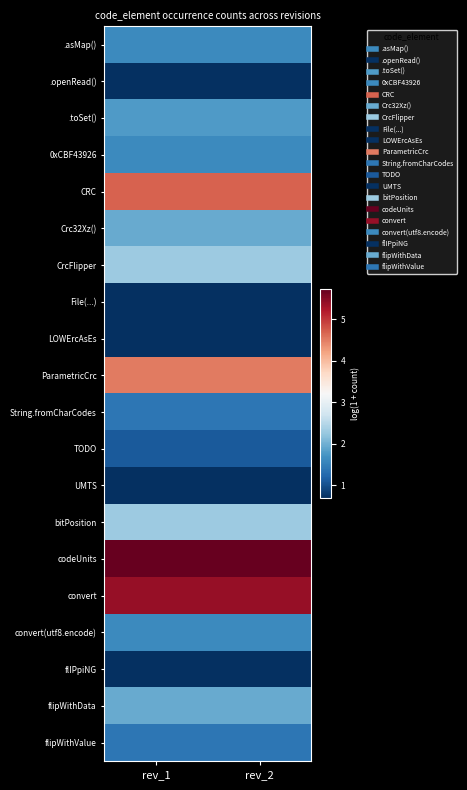

Reading right to left, transcribe all the data shown in this chart.

.asMap(): rev_2=1.6	rev_1=1.6
.openRead(): rev_2=0.7	rev_1=0.7
.toSet(): rev_2=1.8	rev_1=1.8
0xCBF43926: rev_2=1.6	rev_1=1.6
CRC: rev_2=4.7	rev_1=4.7
Crc32Xz(): rev_2=1.9	rev_1=1.9
CrcFlipper: rev_2=2.3	rev_1=2.3
File(...): rev_2=0.7	rev_1=0.7
LOWErcAsEs: rev_2=0.7	rev_1=0.7
ParametricCrc: rev_2=4.5	rev_1=4.5
String.fromCharCodes: rev_2=1.4	rev_1=1.4
TODO: rev_2=1.1	rev_1=1.1
UMTS: rev_2=0.7	rev_1=0.7
bitPosition: rev_2=2.3	rev_1=2.3
codeUnits: rev_2=5.7	rev_1=5.7
convert: rev_2=5.4	rev_1=5.4
convert(utf8.encode): rev_2=1.6	rev_1=1.6
flIPpiNG: rev_2=0.7	rev_1=0.7
flipWithData: rev_2=1.9	rev_1=1.9
flipWithValue: rev_2=1.4	rev_1=1.4